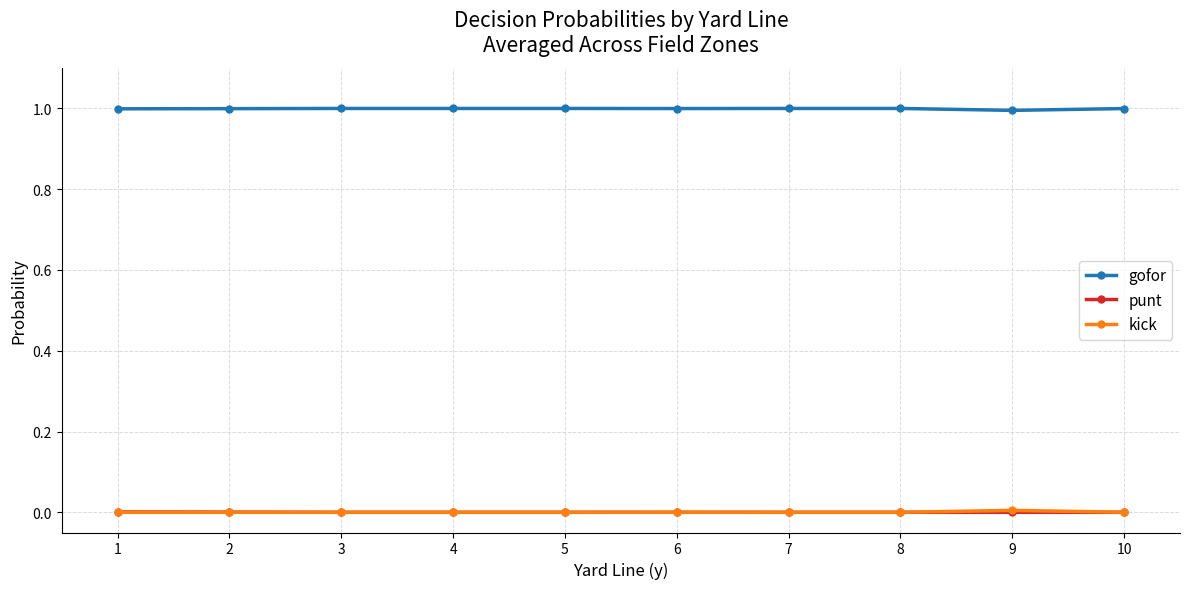

What are all the series names shown in the legend?

gofor, punt, kick